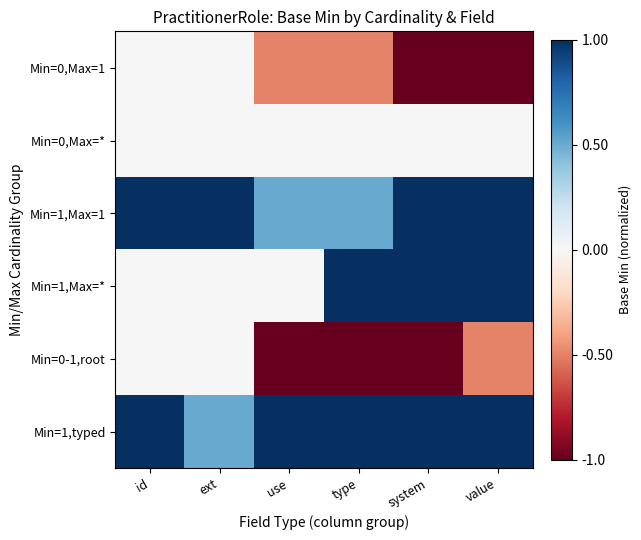

Which has a higher value, ext or type?

ext